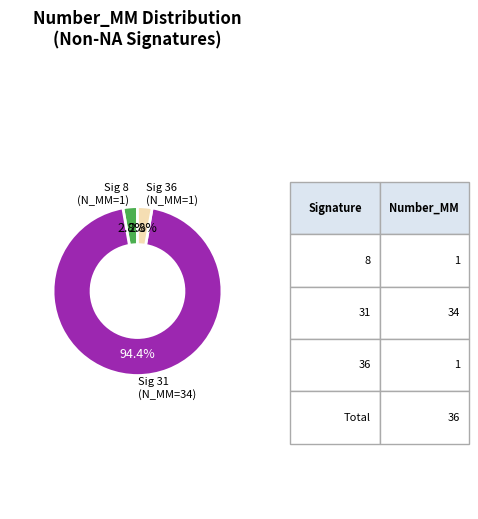

Does any single category account for the majority?

Yes